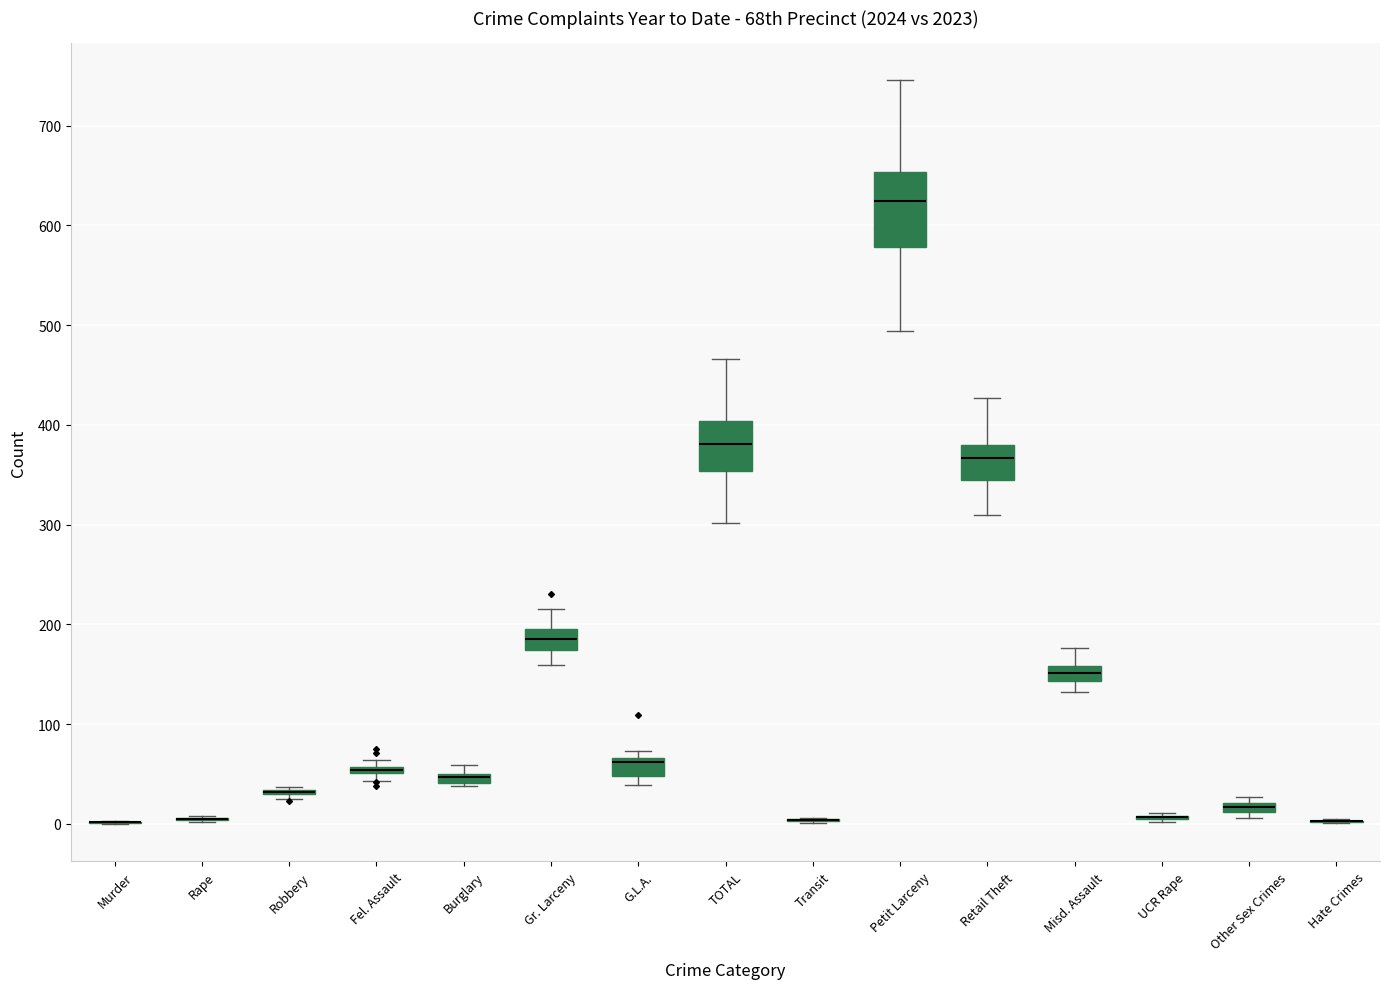

Comparing the boxes themselves (not the whiskers), which one is the tallest?

Petit Larceny